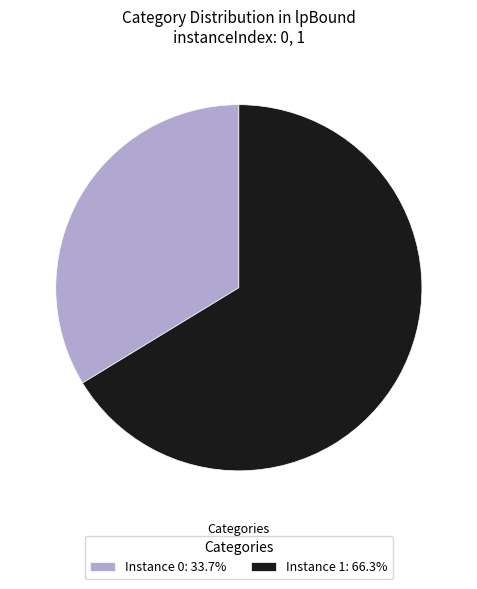

Does Instance 0: 33.7% account for over 50% of the chart?

No